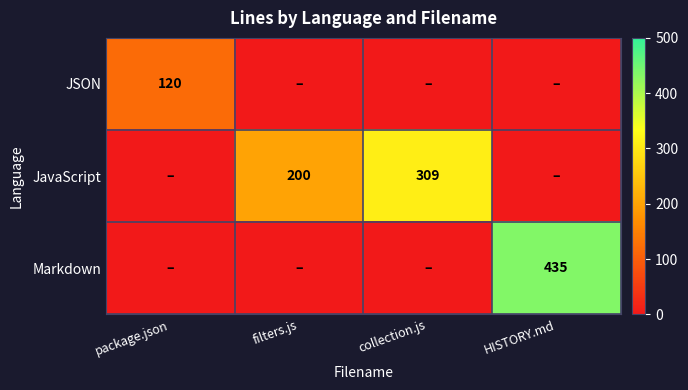

The value of JavaScript at filters.js is 200. True or false?

True